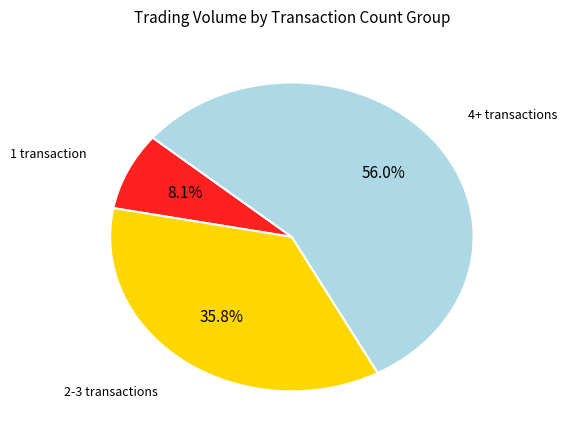

Is there any slice that represents more than half of the pie?

Yes